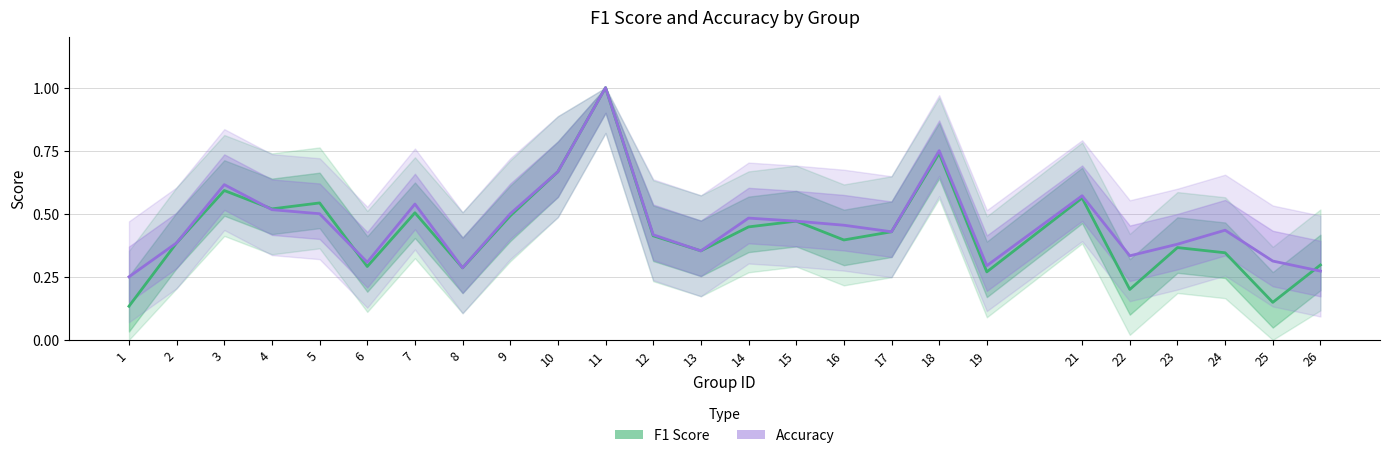

Is the value of Accuracy at 2 greater than the value of F1 Score at 4?

No